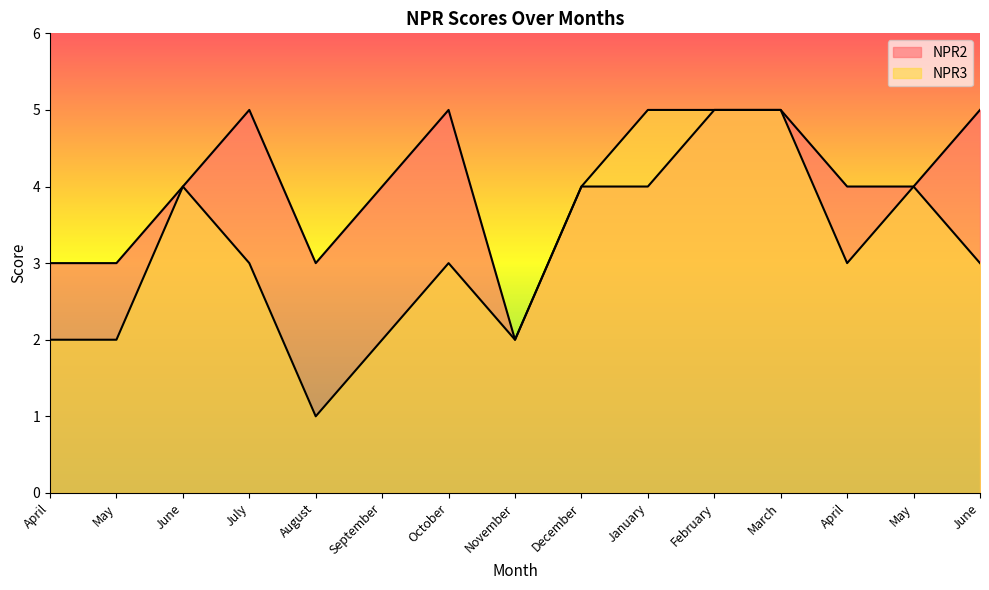

Does the chart display data point markers on the line(s)?

No